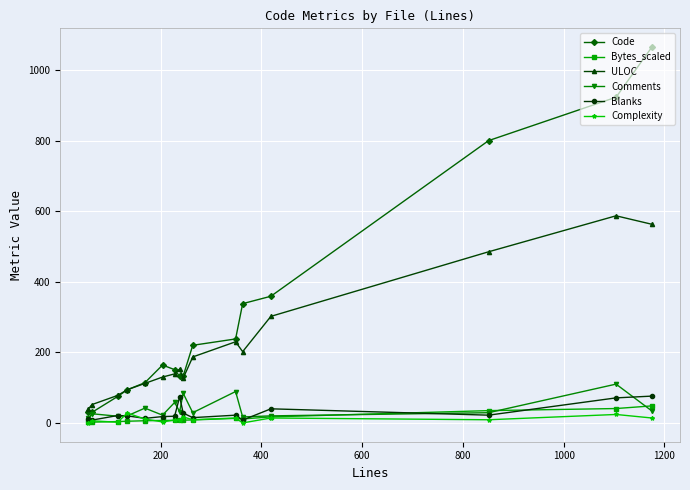

Which series has the widest spread of values?

Code